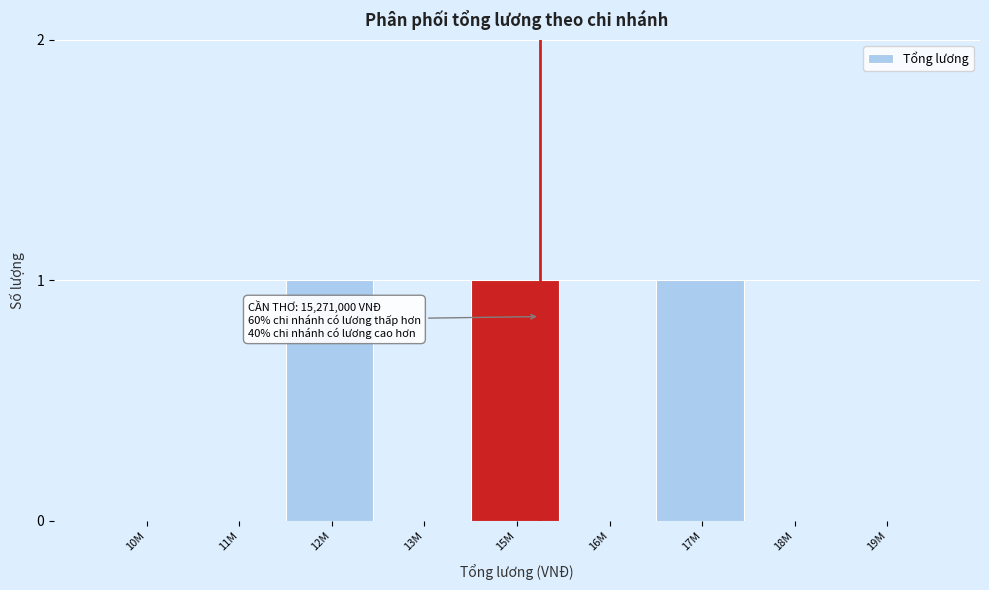

Reading right to left, transcribe all the data shown in this chart.

19M=0	18M=0	17M=1	16M=0	15M=1	13M=0	12M=1	11M=0	10M=0